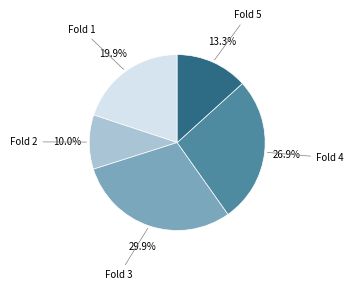

Is there a majority slice in this chart?

No